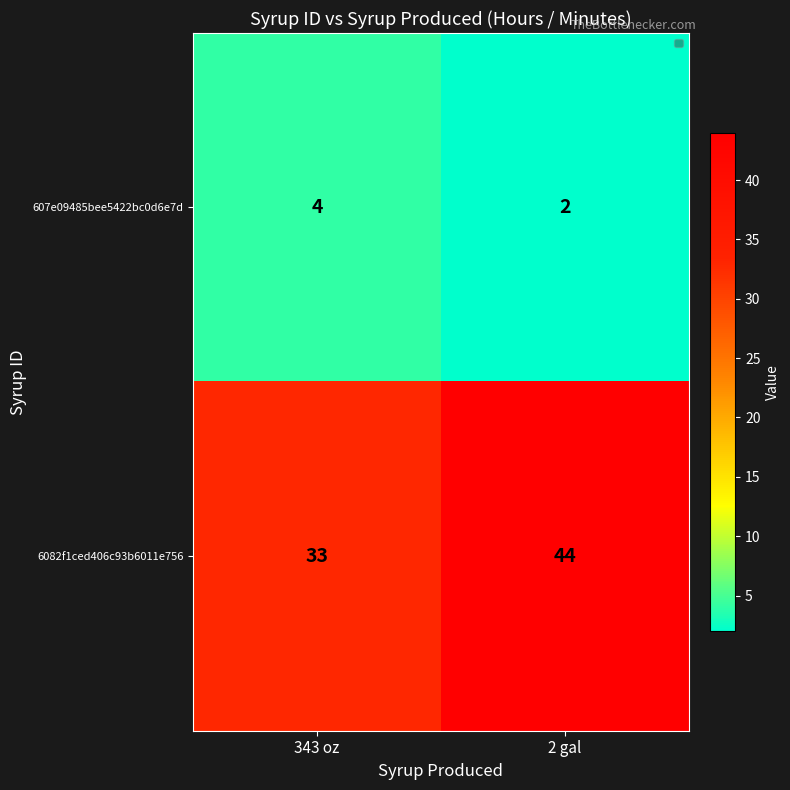

Rank the series by their average value, from lowest to highest.

607e09485bee5422bc0d6e7d, 6082f1ced406c93b6011e756